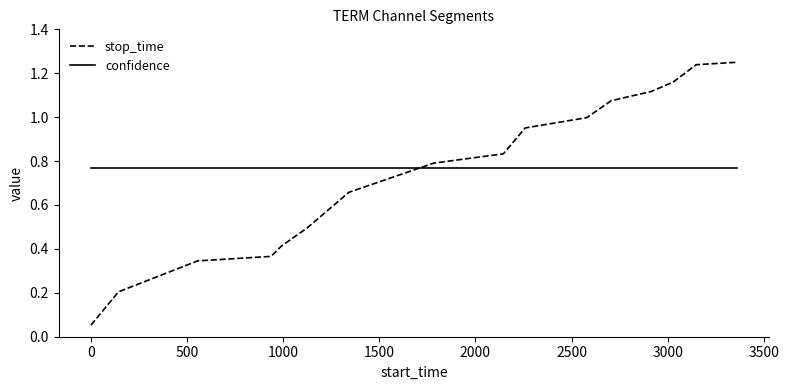

Which series has the widest spread of values?

stop_time